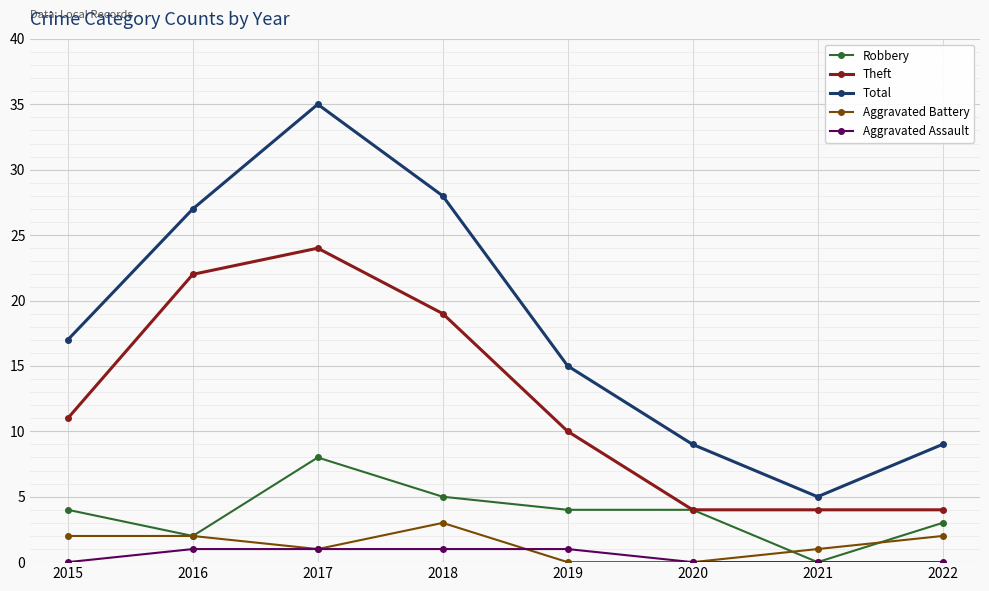

How many distinct data groups are displayed?

5